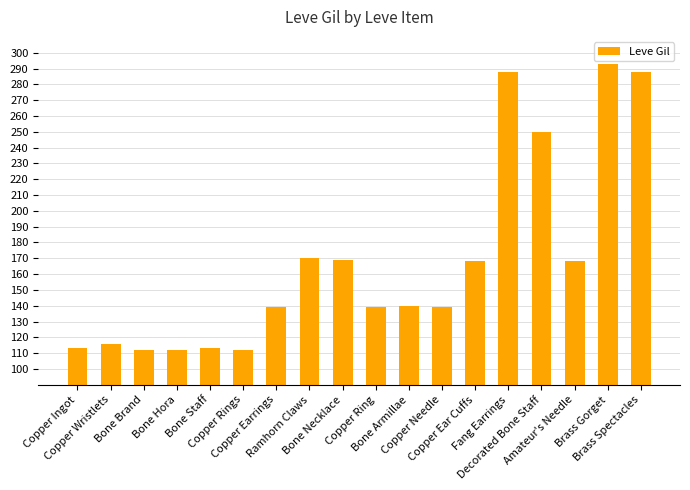

What is the difference between the second highest and second lowest values?

176